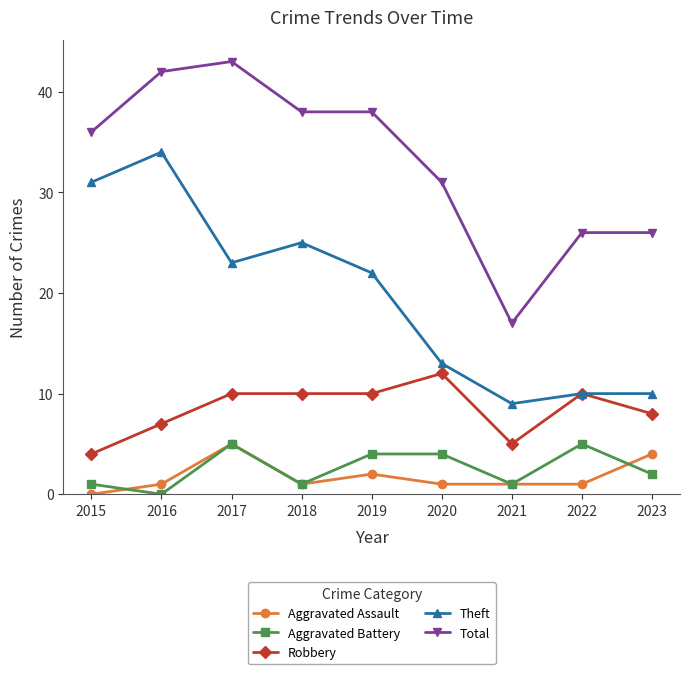

Rank the series at 2020 from lowest to highest value.

Aggravated Assault, Aggravated Battery, Robbery, Theft, Total